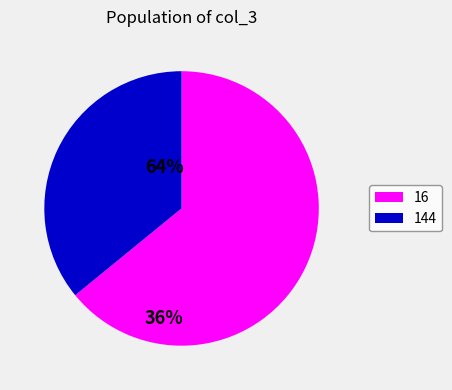

What is the majority slice?

16